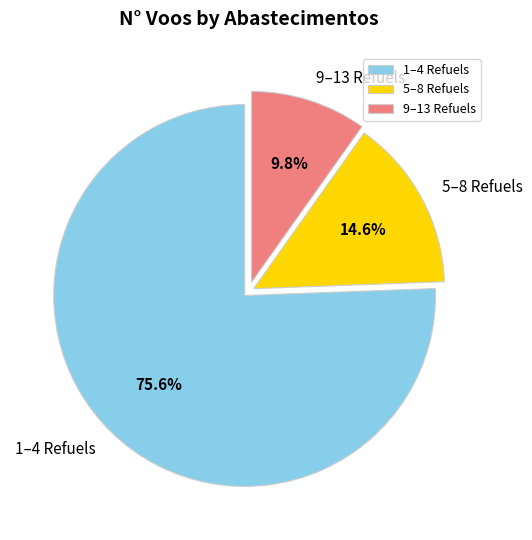

Does 1–4 Refuels represent more than half of the total?

Yes